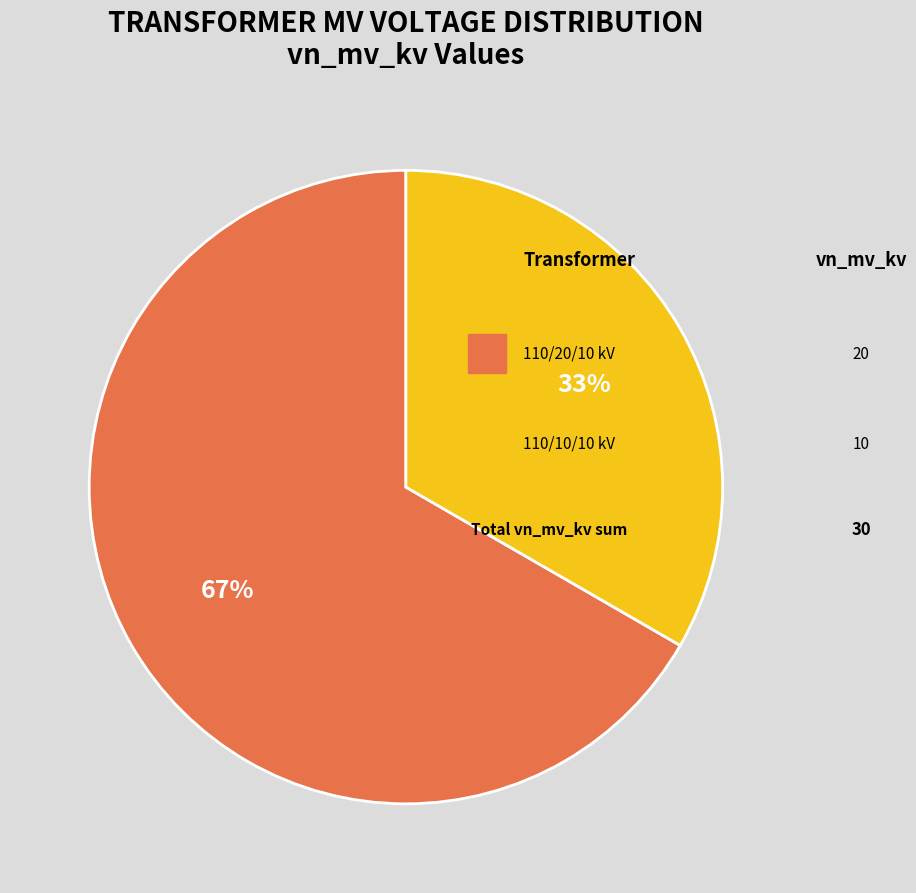

Is there any slice that represents more than half of the pie?

Yes